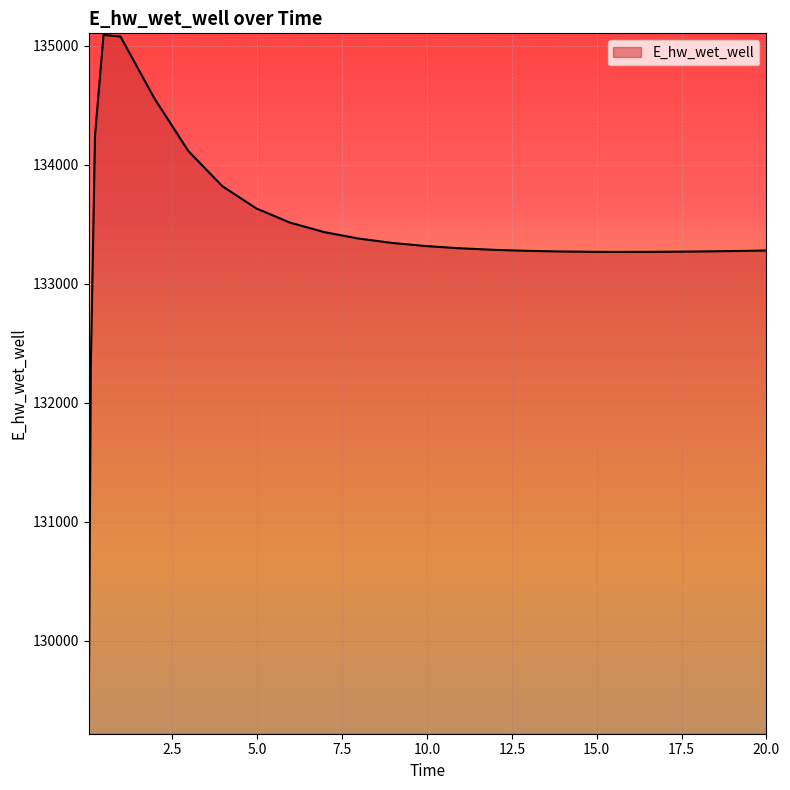

What is the difference between the maximum and minimum values?

5847.7